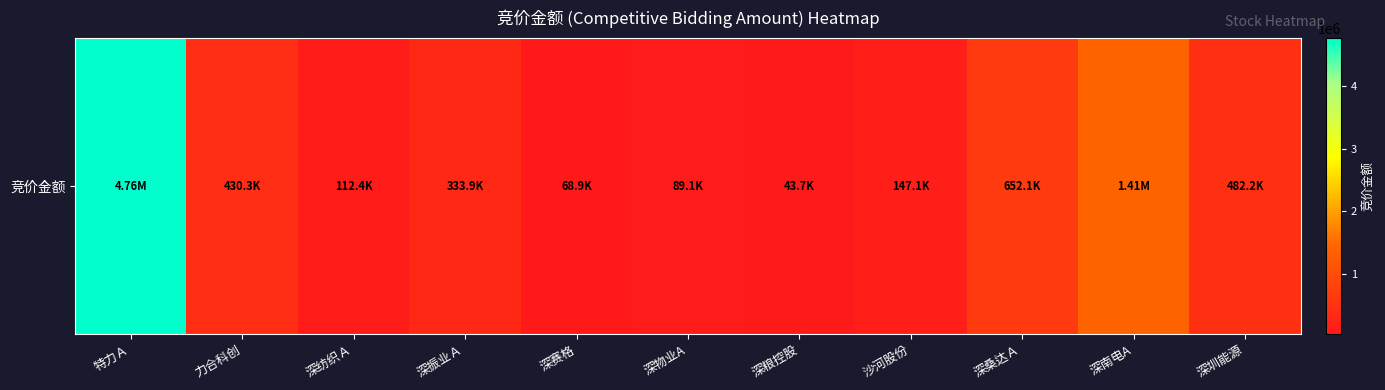

Rank the categories by value from lowest to highest.

深粮控股, 深赛格, 深物业A, 深纺织Ａ, 沙河股份, 深振业Ａ, 力合科创, 深圳能源, 深桑达Ａ, 深南电A, 特力Ａ